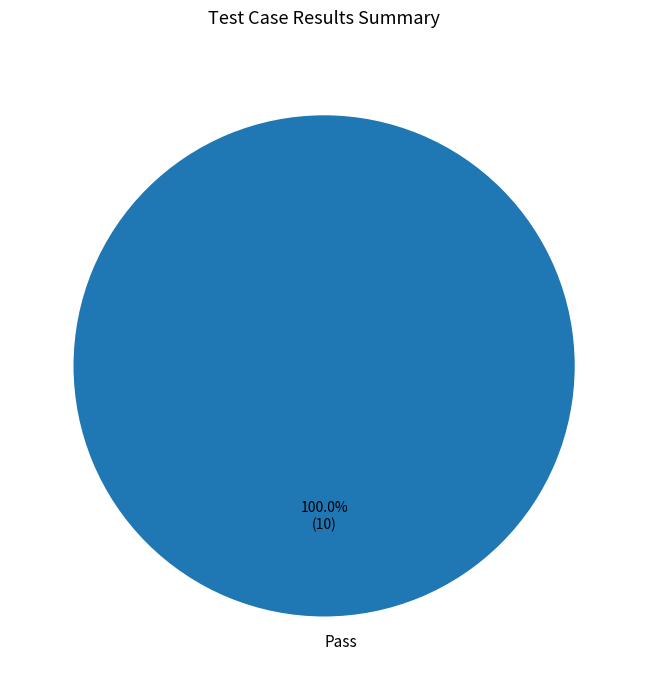

Rank the categories by value from highest to lowest.

Pass